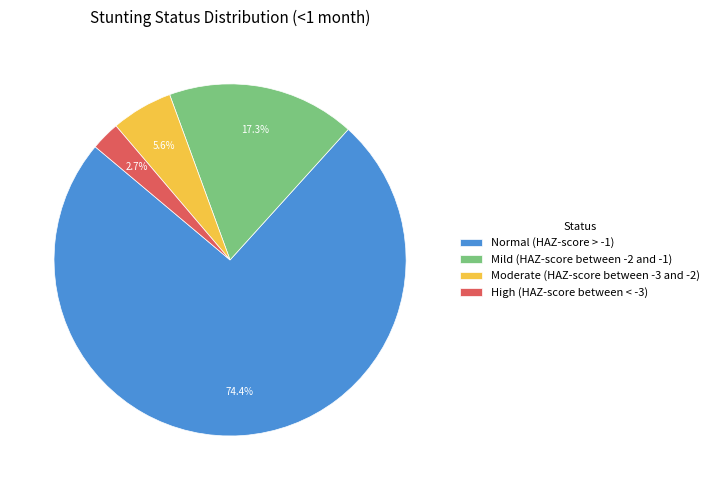

How many segments does this pie chart have?

4